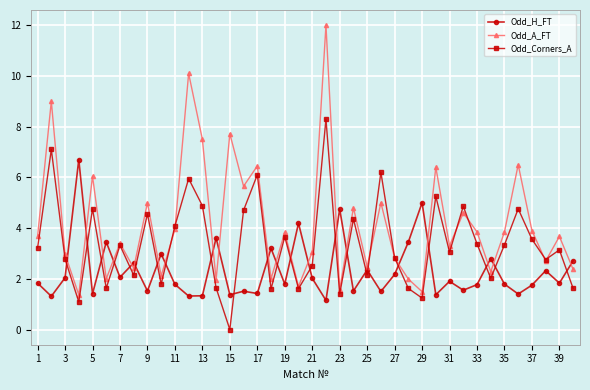

True or false: Odd_Corners_A has more than 2 interior local peaks.

True